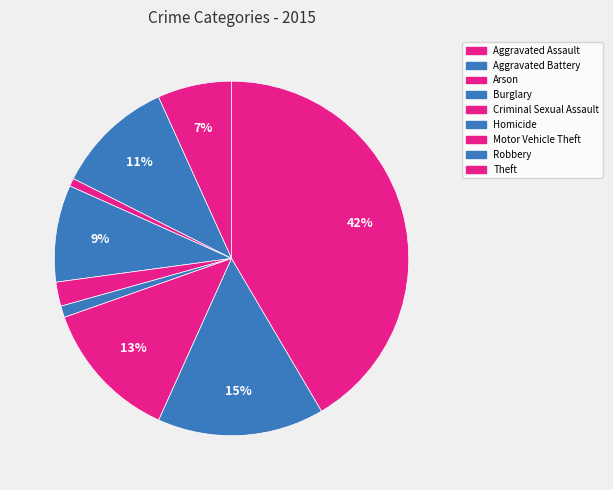

What is the ratio of the value at Theft to the value at Criminal Sexual Assault?

18.9